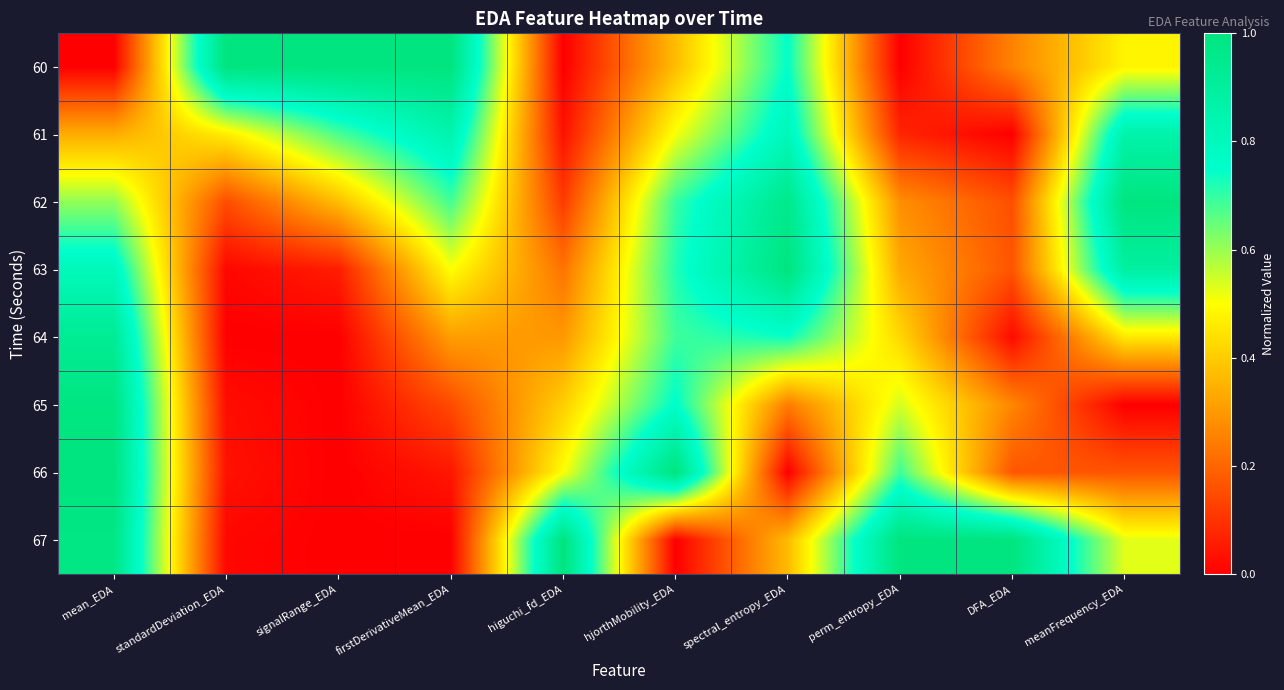

Reading right to left, transcribe all the data shown in this chart.

60: meanFrequency_EDA=0.5	DFA_EDA=0.3	perm_entropy_EDA=0.0	spectral_entropy_EDA=0.7	hjorthMobility_EDA=0.4	higuchi_fd_EDA=0.0	firstDerivativeMean_EDA=1.0	signalRange_EDA=1.0	standardDeviation_EDA=1.0	mean_EDA=0.0
61: meanFrequency_EDA=0.9	DFA_EDA=0.0	perm_entropy_EDA=0.1	spectral_entropy_EDA=0.8	hjorthMobility_EDA=0.5	higuchi_fd_EDA=0.0	firstDerivativeMean_EDA=0.8	signalRange_EDA=0.7	standardDeviation_EDA=0.5	mean_EDA=0.3
62: meanFrequency_EDA=1.0	DFA_EDA=0.2	perm_entropy_EDA=0.3	spectral_entropy_EDA=1.0	hjorthMobility_EDA=0.7	higuchi_fd_EDA=0.1	firstDerivativeMean_EDA=0.7	signalRange_EDA=0.4	standardDeviation_EDA=0.2	mean_EDA=0.6
63: meanFrequency_EDA=0.9	DFA_EDA=0.2	perm_entropy_EDA=0.3	spectral_entropy_EDA=1.0	hjorthMobility_EDA=0.7	higuchi_fd_EDA=0.2	firstDerivativeMean_EDA=0.5	signalRange_EDA=0.1	standardDeviation_EDA=0.0	mean_EDA=0.8
64: meanFrequency_EDA=0.5	DFA_EDA=0.0	perm_entropy_EDA=0.4	spectral_entropy_EDA=0.7	hjorthMobility_EDA=0.7	higuchi_fd_EDA=0.3	firstDerivativeMean_EDA=0.3	signalRange_EDA=0.0	standardDeviation_EDA=0.0	mean_EDA=0.9
65: meanFrequency_EDA=0.0	DFA_EDA=0.3	perm_entropy_EDA=0.5	spectral_entropy_EDA=0.2	hjorthMobility_EDA=0.8	higuchi_fd_EDA=0.4	firstDerivativeMean_EDA=0.1	signalRange_EDA=0.0	standardDeviation_EDA=0.0	mean_EDA=1.0
66: meanFrequency_EDA=0.2	DFA_EDA=0.2	perm_entropy_EDA=0.7	spectral_entropy_EDA=0.0	hjorthMobility_EDA=1.0	higuchi_fd_EDA=0.5	firstDerivativeMean_EDA=0.0	signalRange_EDA=0.0	standardDeviation_EDA=0.0	mean_EDA=1.0
67: meanFrequency_EDA=0.5	DFA_EDA=1.0	perm_entropy_EDA=1.0	spectral_entropy_EDA=0.4	hjorthMobility_EDA=0.0	higuchi_fd_EDA=1.0	firstDerivativeMean_EDA=0.0	signalRange_EDA=0.0	standardDeviation_EDA=0.0	mean_EDA=1.0